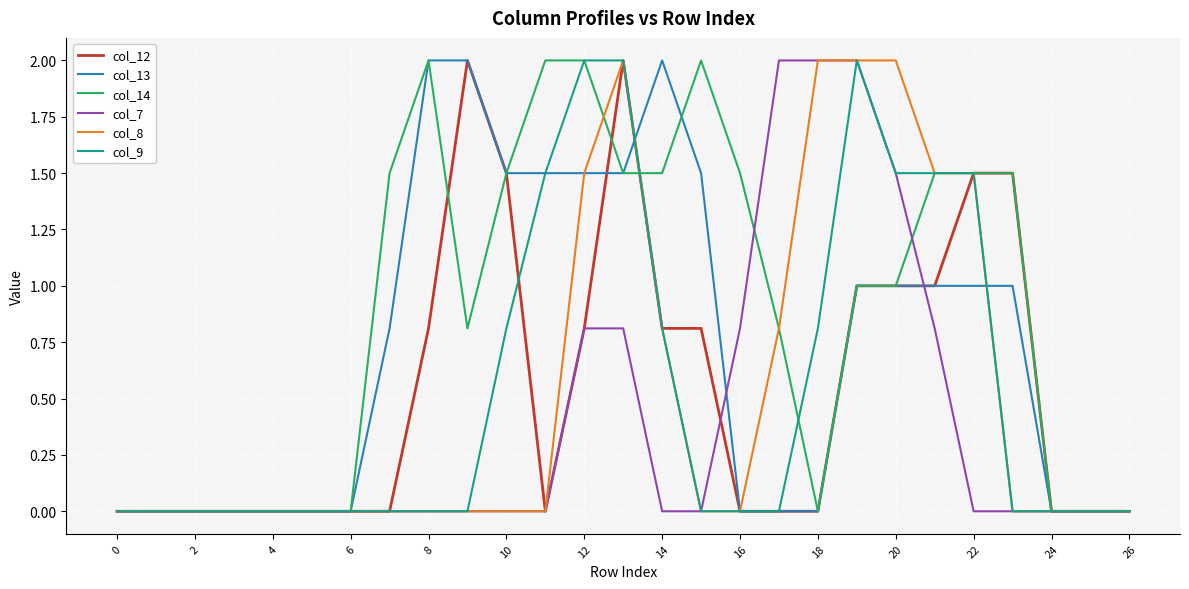

What is the maximum value for col_14?

2.0